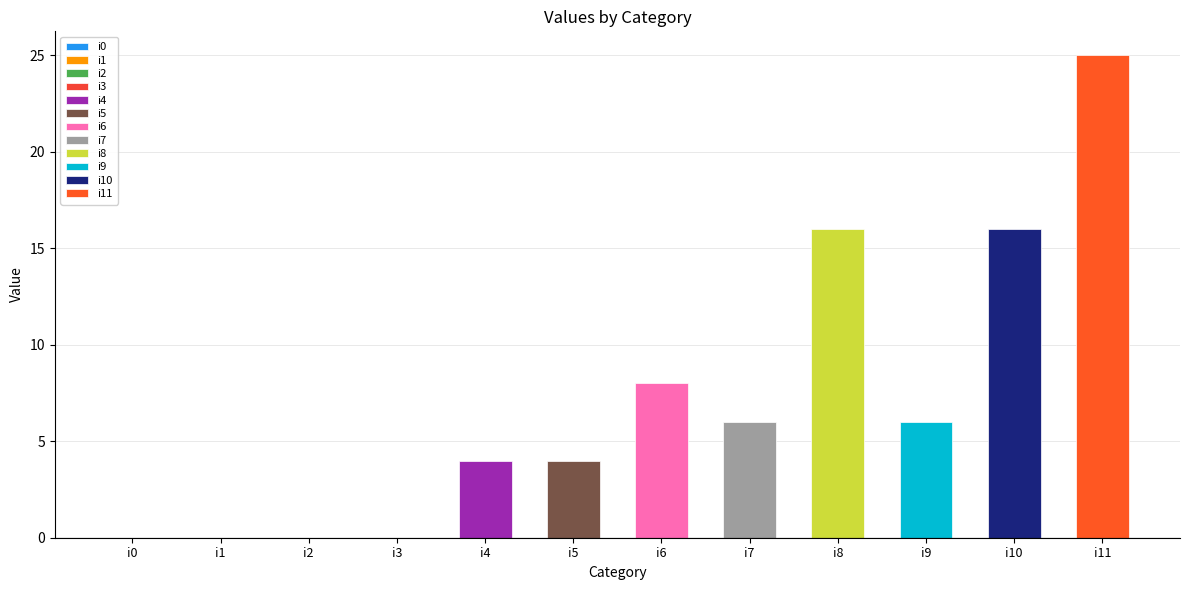

How many categories are shown in the chart?

12